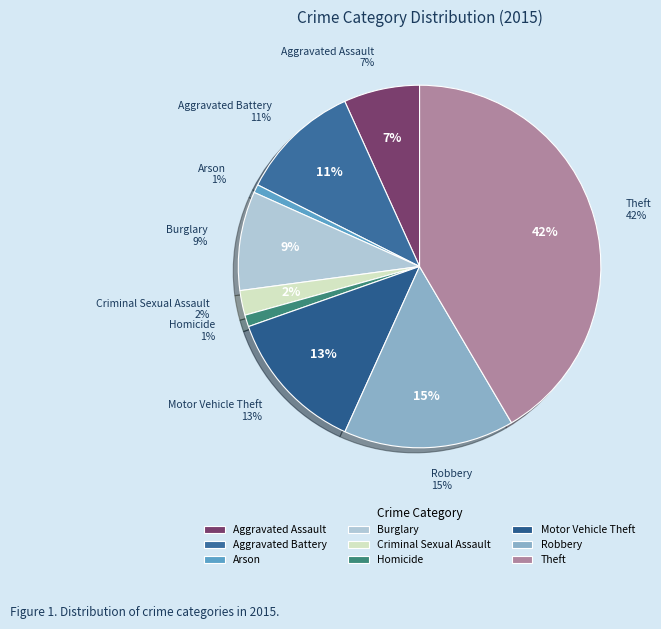

Which category has the smallest portion of the pie?

Arson